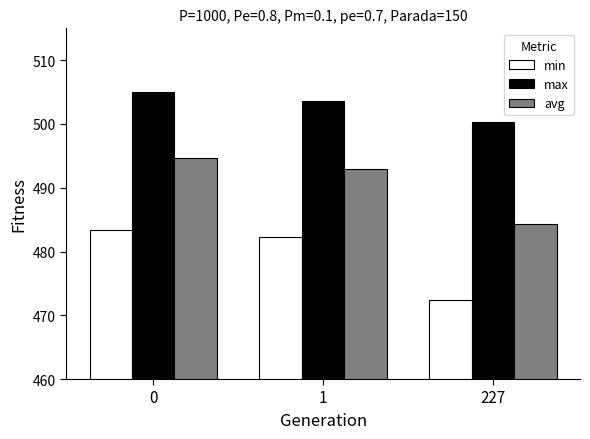

Is it true that avg equals 494.7 at 0?

True